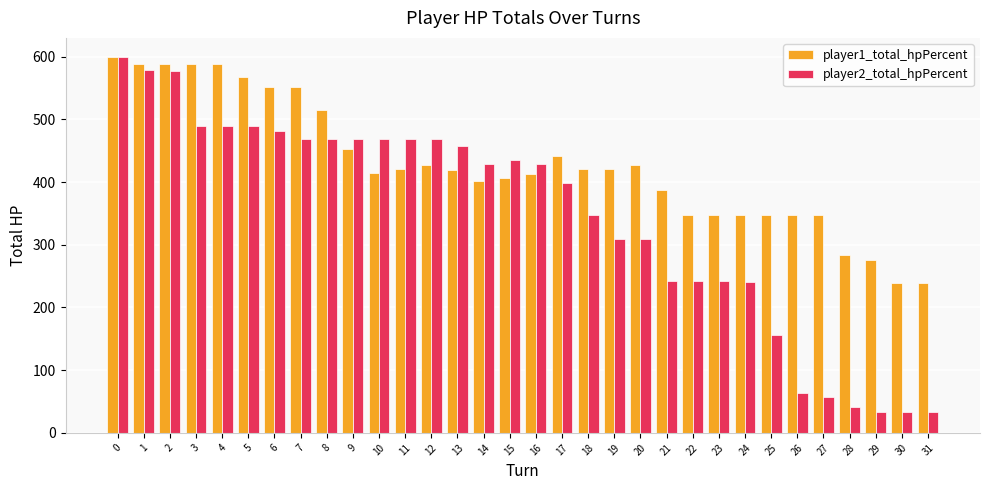

Between 8 and 22, which series saw the biggest shift?

player2_total_hpPercent